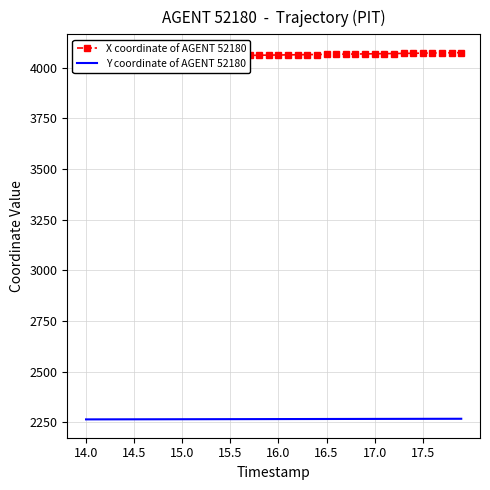

How many lines are shown in the chart?

2